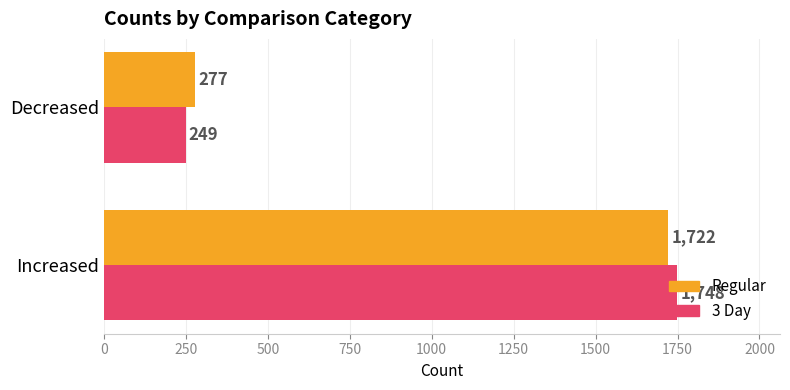

Count the 3 Day values in the range 249 to 1748.

2